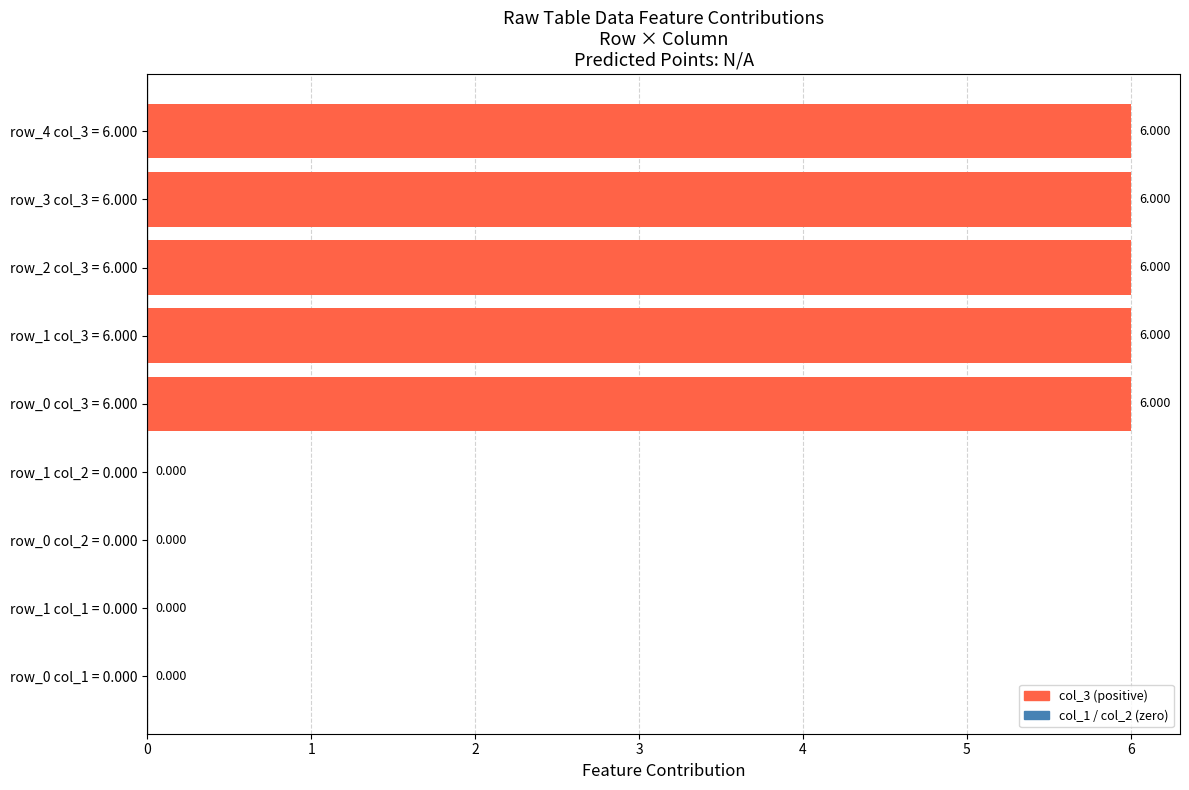

Count the number of data series in this chart.

1